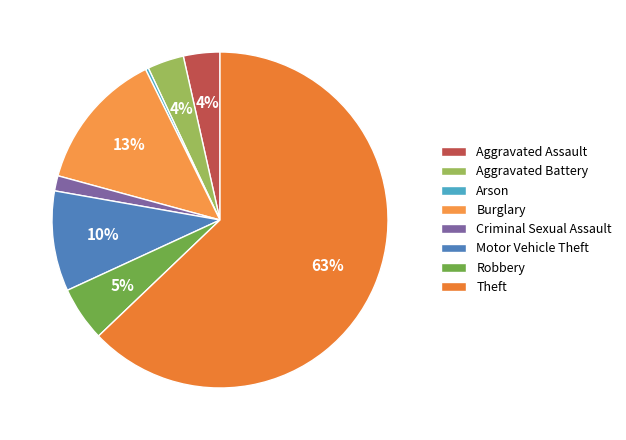

Which category has the biggest portion of the pie?

Theft